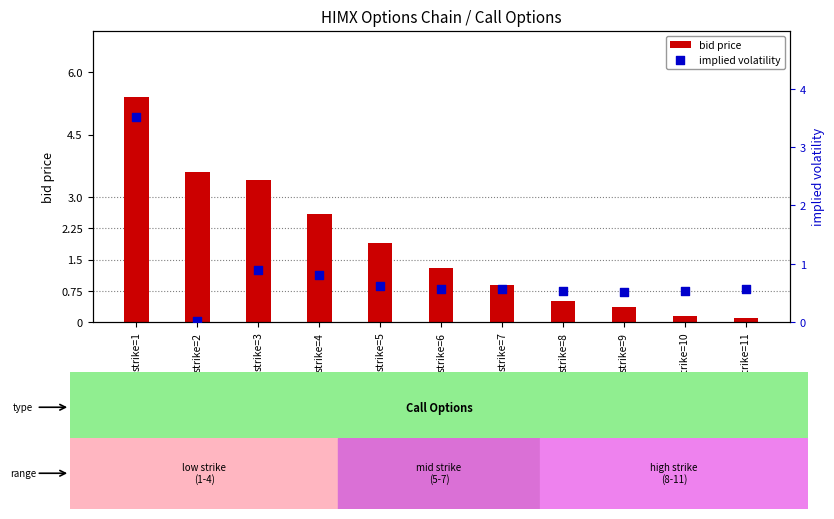

At which category is the sum across all series the highest?

strike=1